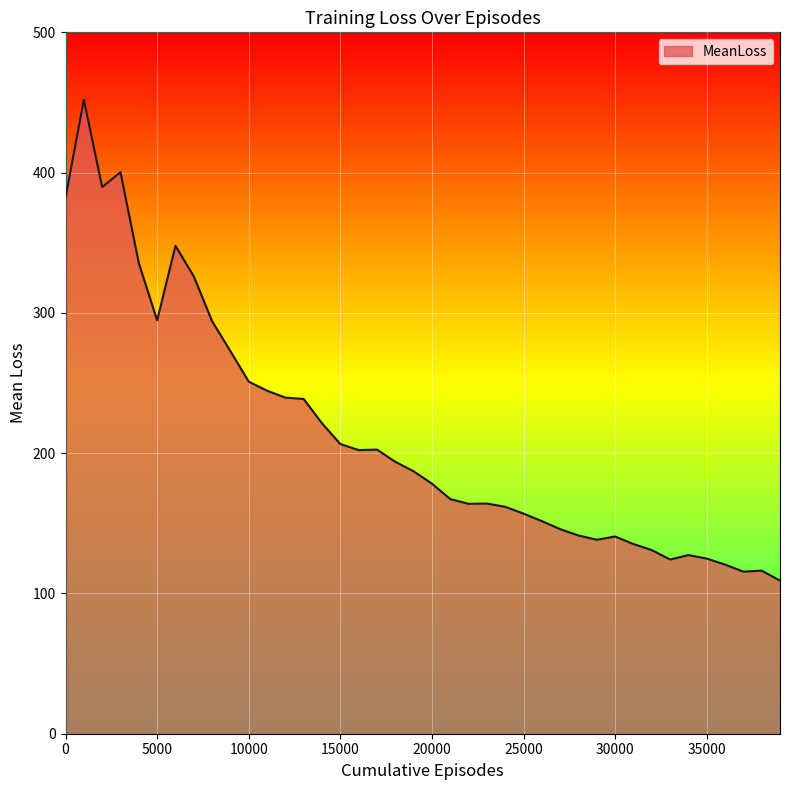

What is the maximum value shown in the chart?

451.9